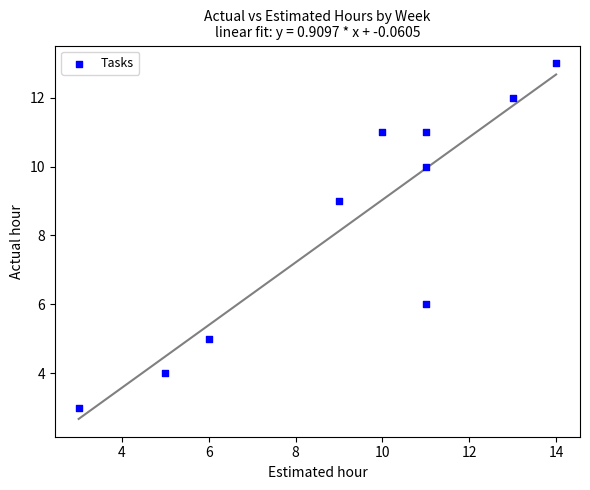

What Y value in the scatter plot is closest to 8?

9